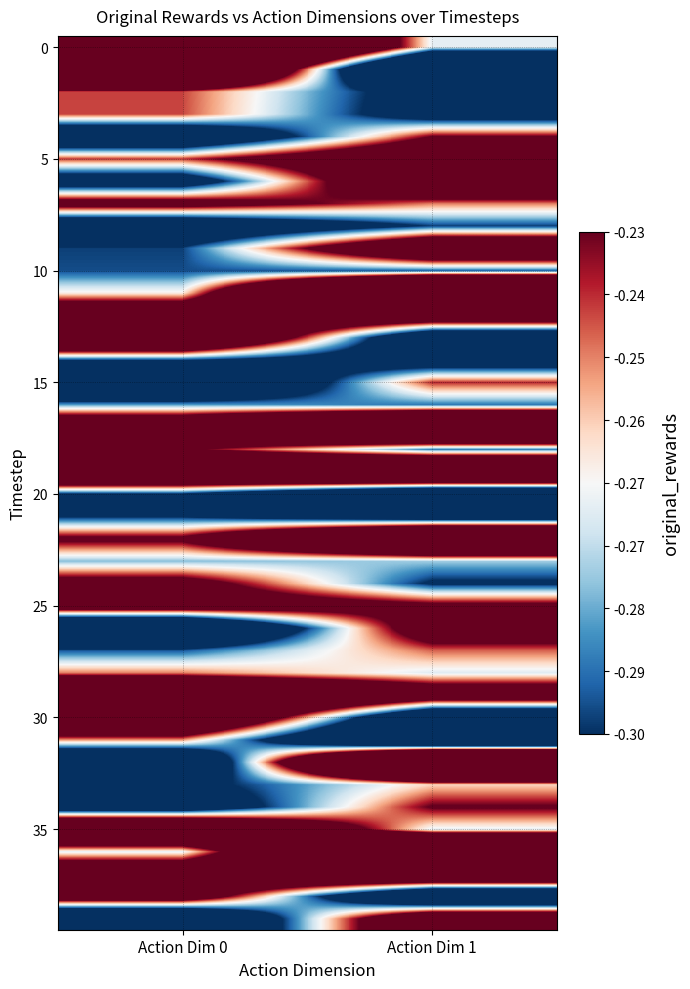

Which label corresponds to the smallest value in the chart?

Action Dim 1